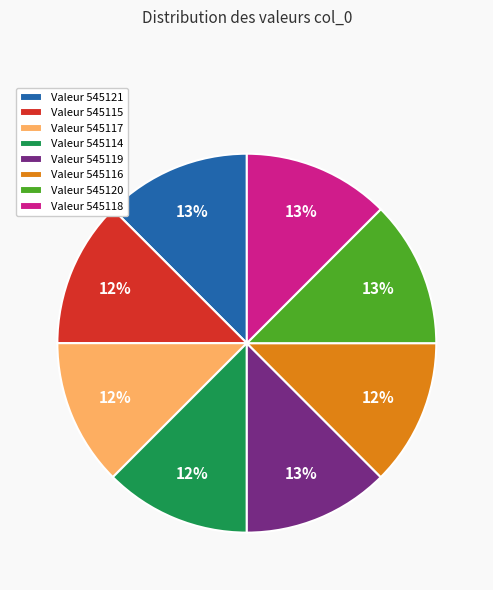

To the nearest percent, what is the average slice percentage?

12%